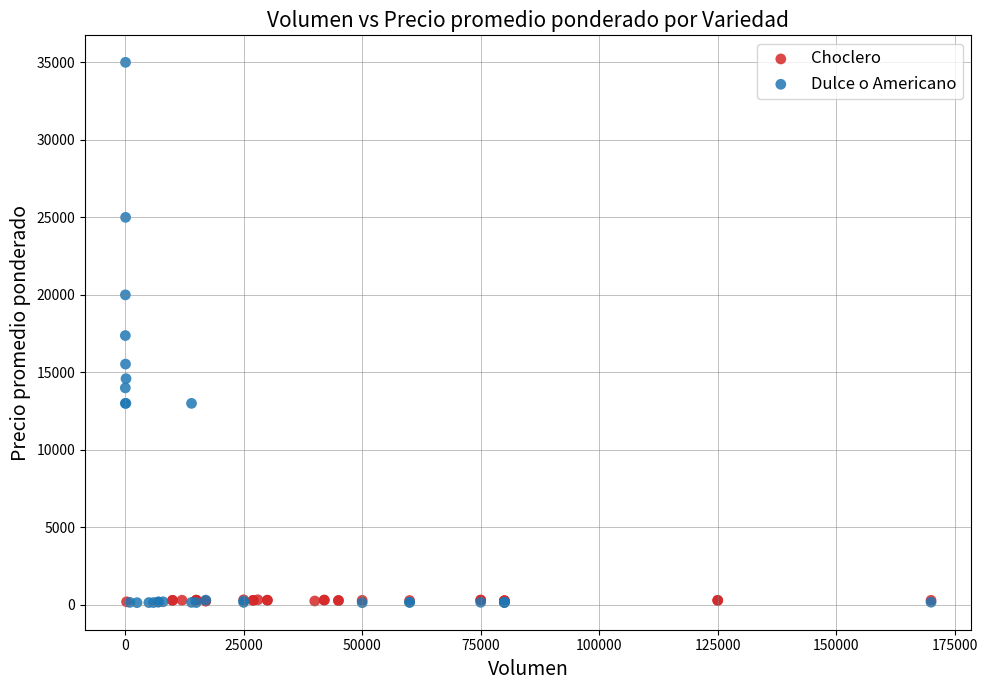

Which series has the largest Y range (max minus min)?

Dulce o Americano